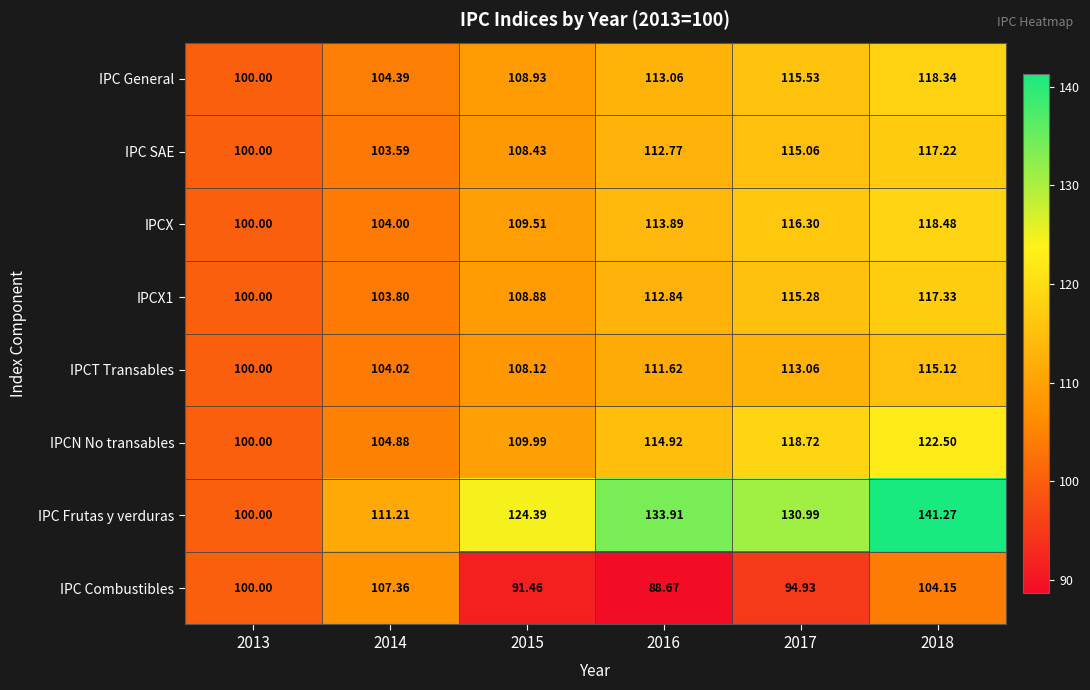

Is the value of IPCN No transables at 2016 greater than the value of IPC Frutas y verduras at 2014?

Yes